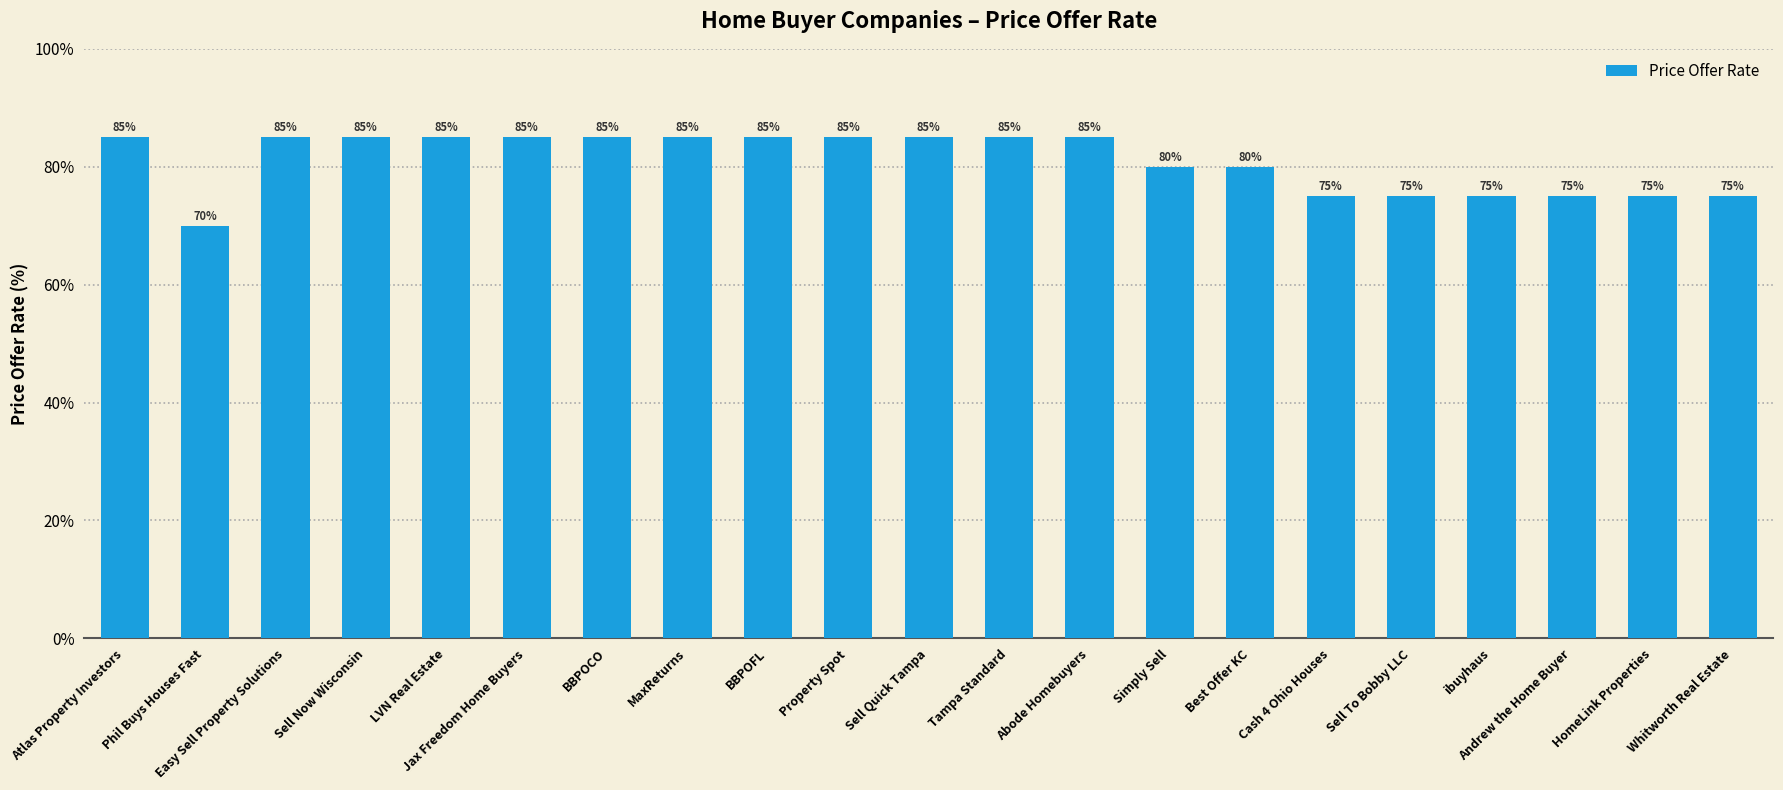

Reading left to right, list all the values displayed in this chart.

85	70	85	85	85	85	85	85	85	85	85	85	85	80	80	75	75	75	75	75	75